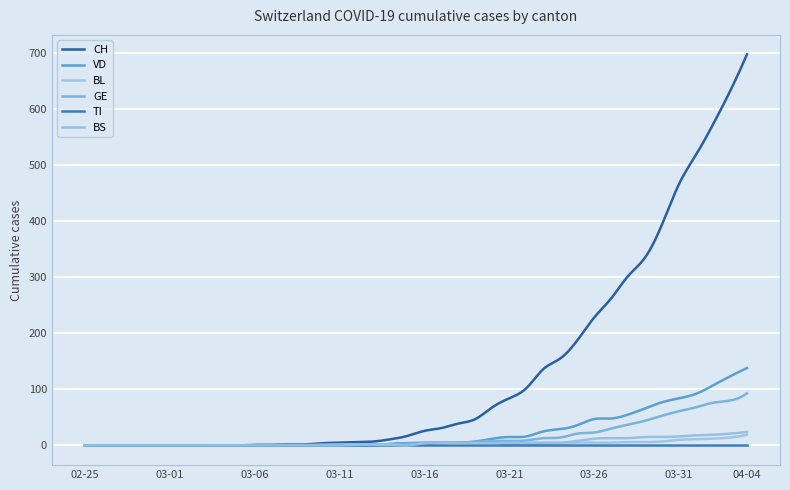

True or false: BS and CH intersect in this chart.

False